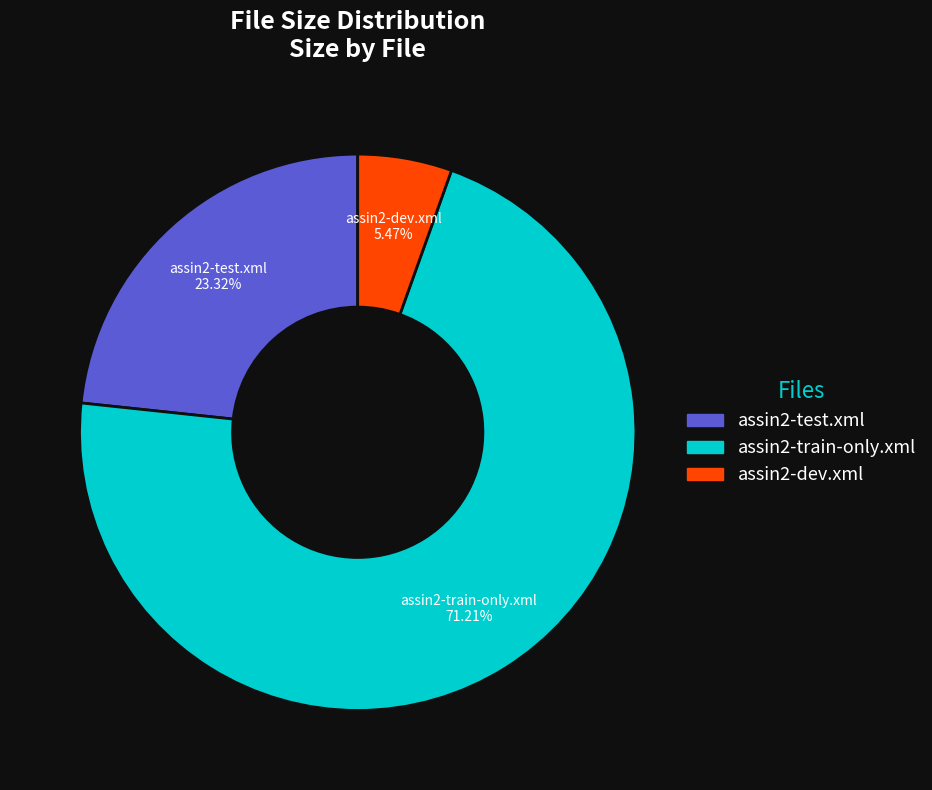

To the nearest percent, what is the average slice percentage?

33%